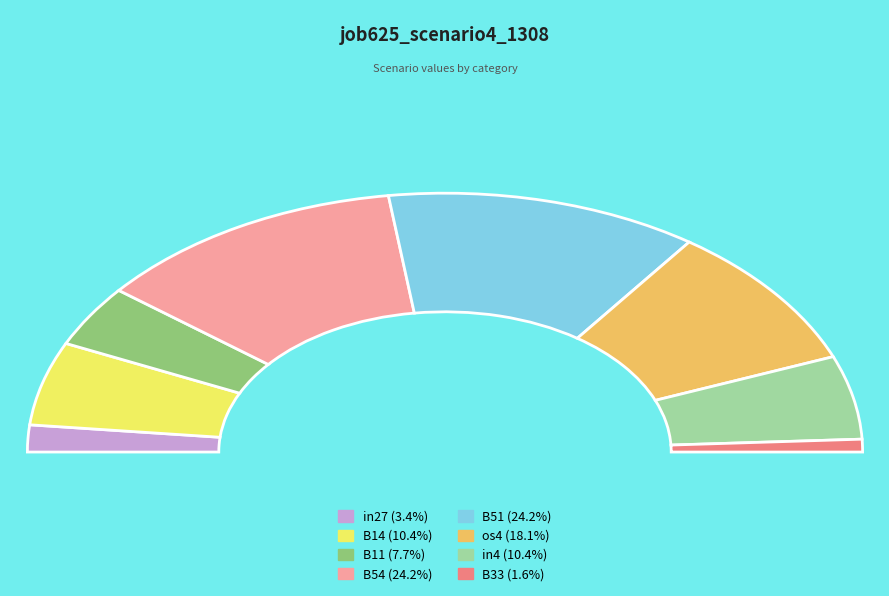

Is it true that B33 is 1% of the pie?

False